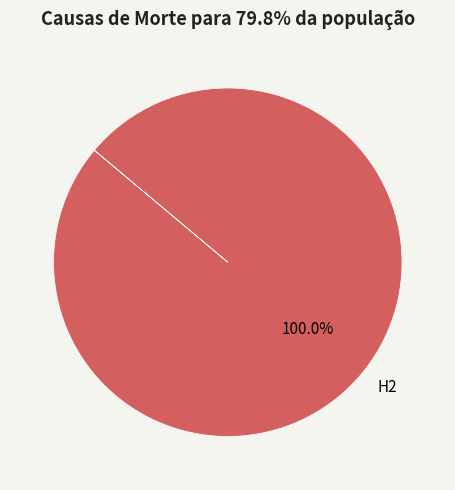

To the nearest percent, what portion does H2 represent?

100%